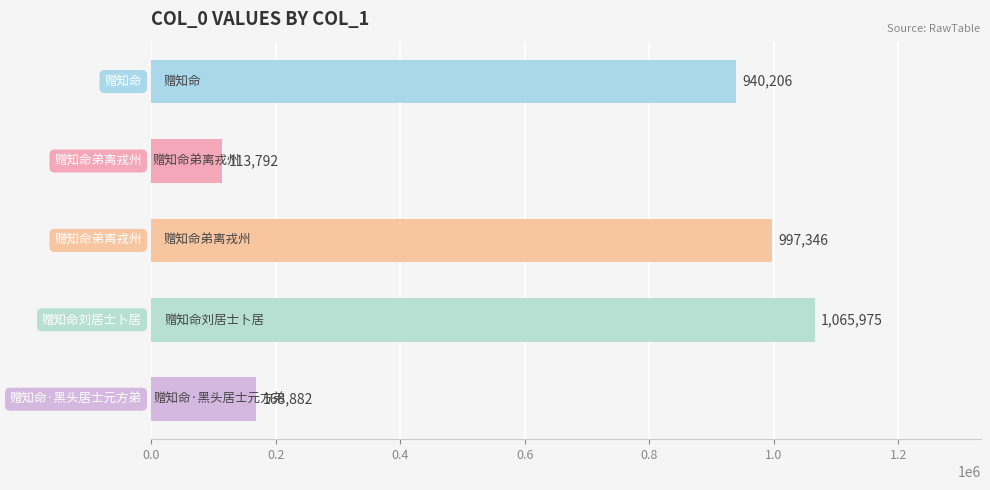

What is the greatest value displayed?

1065975